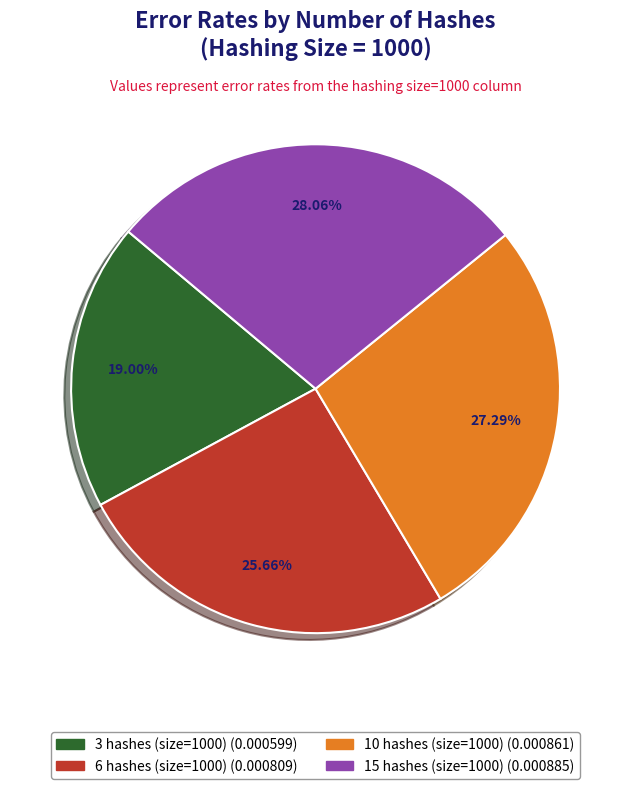

Is there a majority slice in this chart?

No